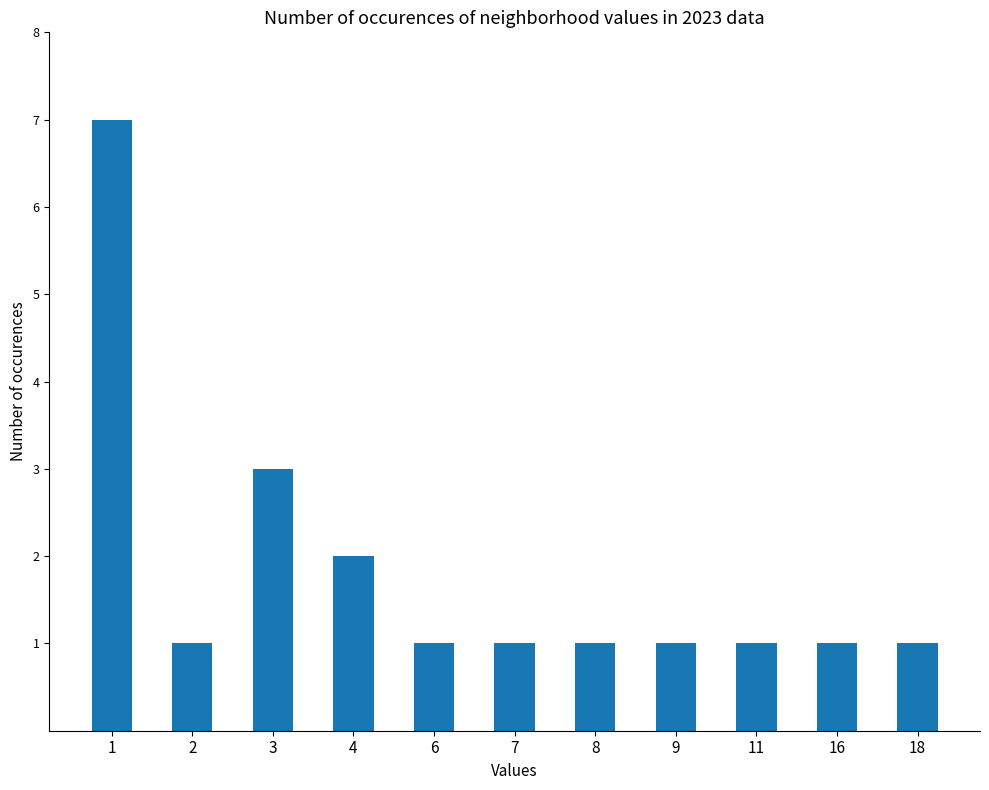

Reading left to right, what are all the values shown in this chart?

7	1	3	2	1	1	1	1	1	1	1